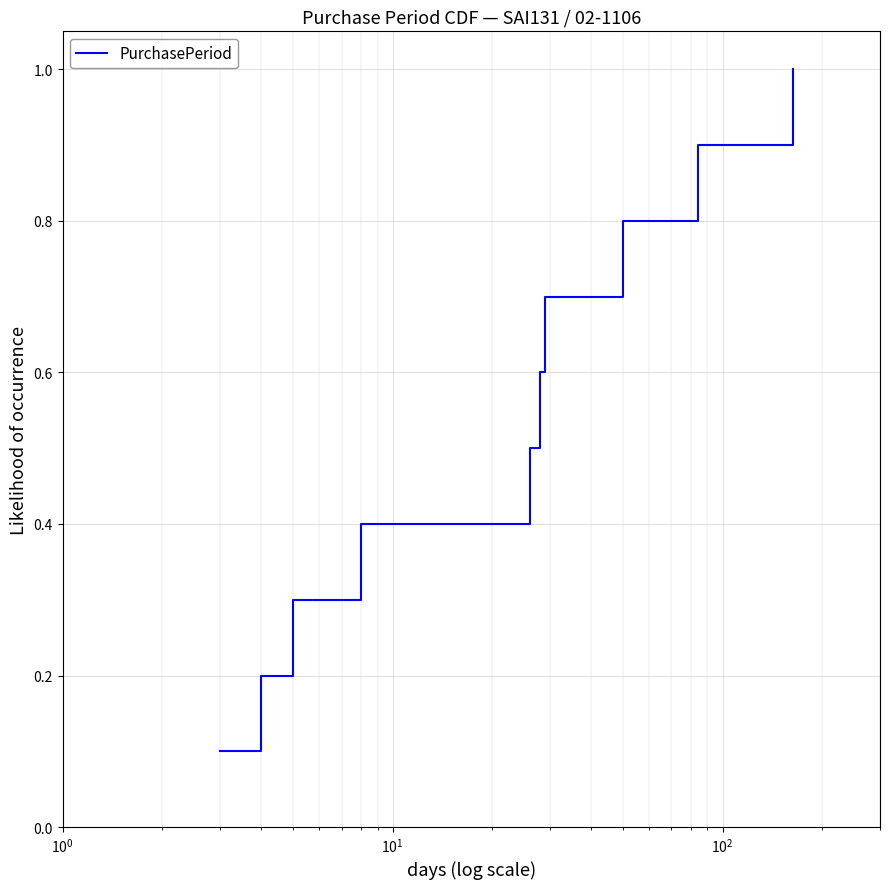

What is the maximum value shown in the chart?

1.0